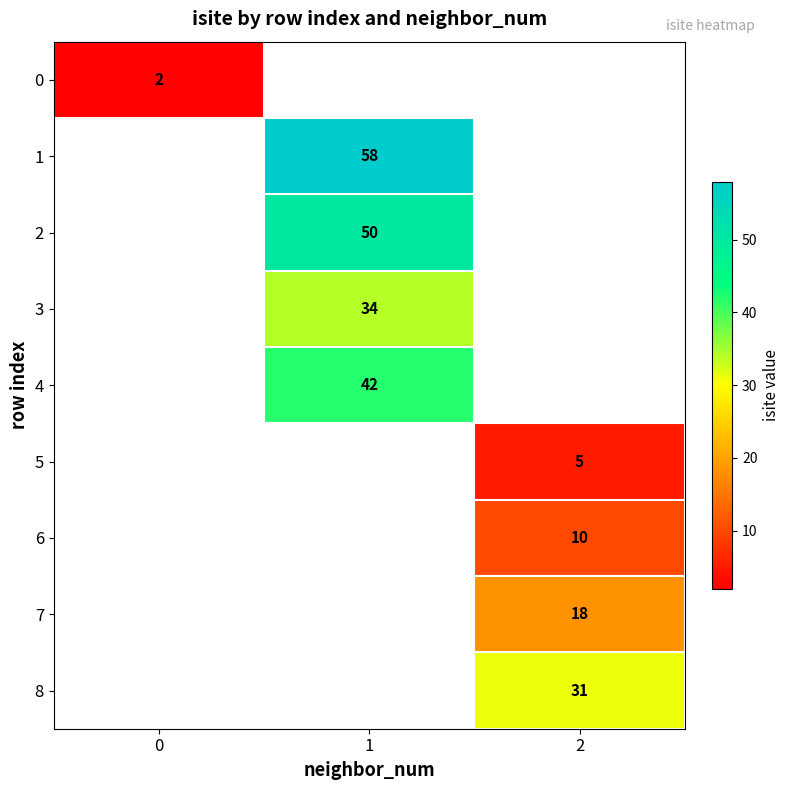

Is it true that 4 equals 42 at 1?

True